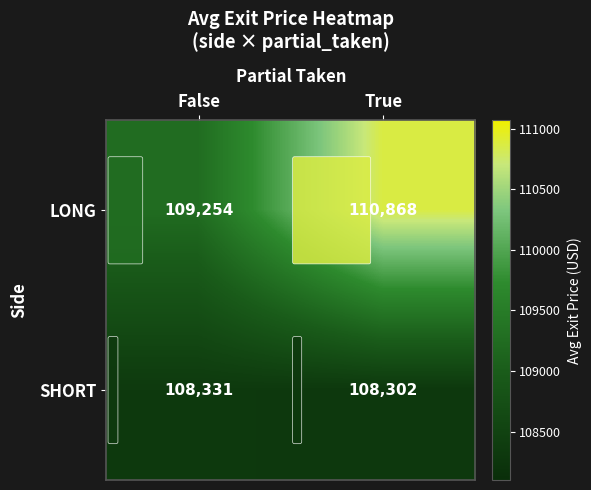

Which category has the highest value across all series?

True